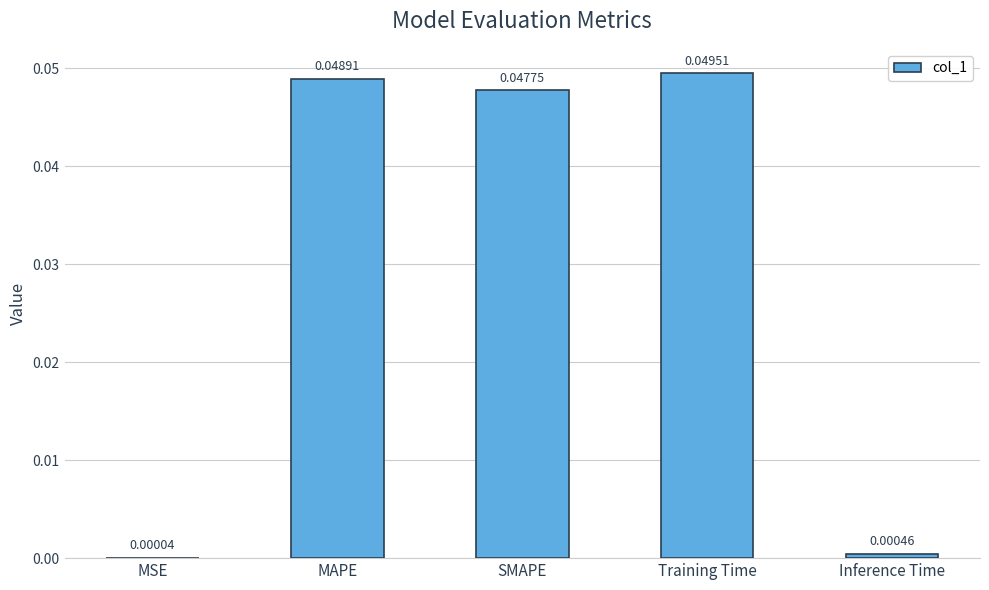

Which has a higher value, MAPE or SMAPE?

MAPE